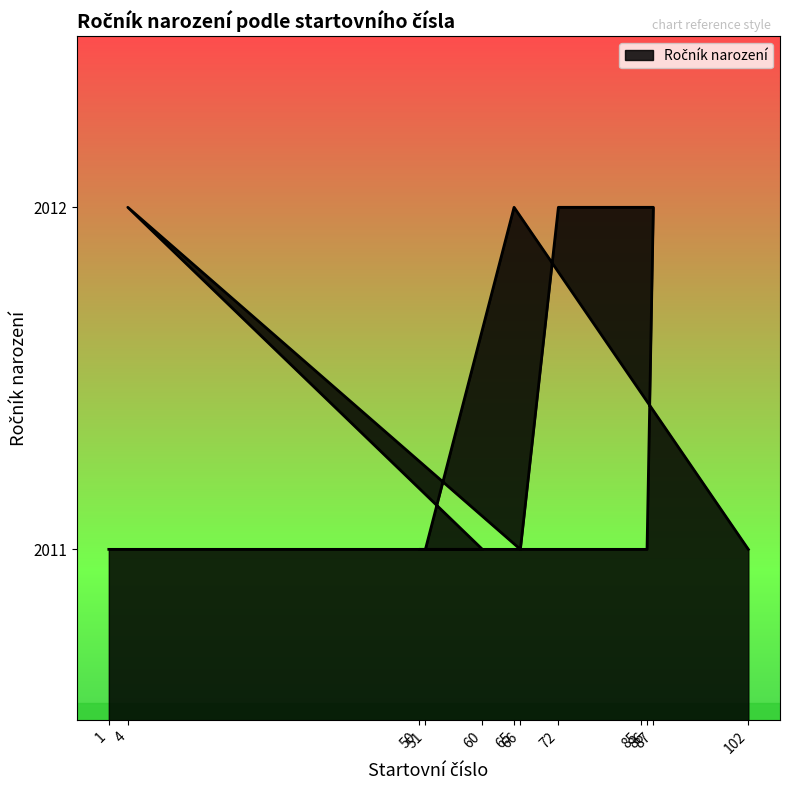

True or false: there are more than 2 points higher than both neighbors.

False